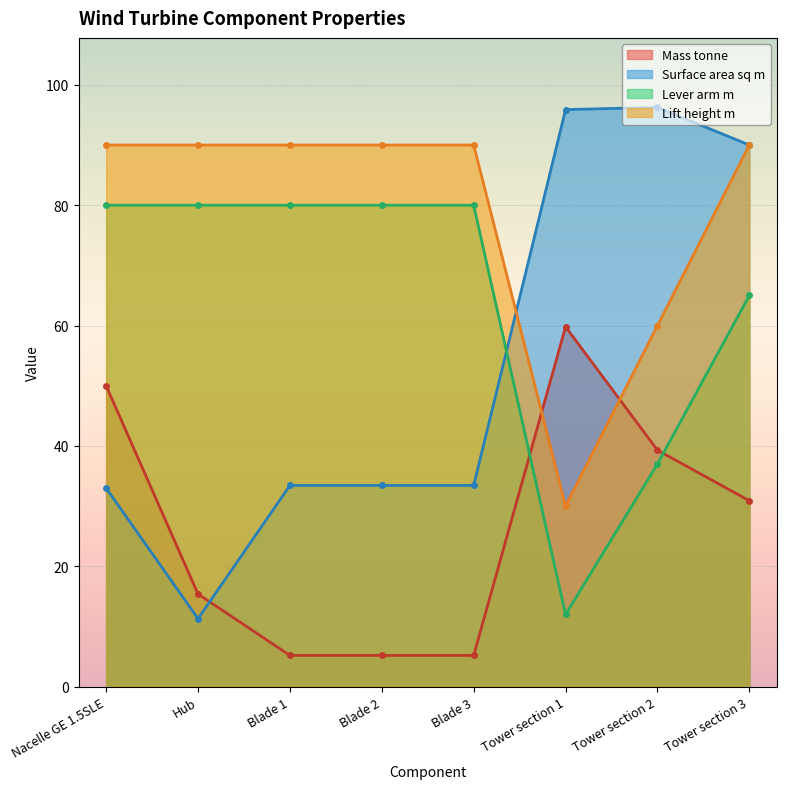

Which series changed the most between Nacelle GE 1.5SLE and Tower section 3?

Surface area sq m